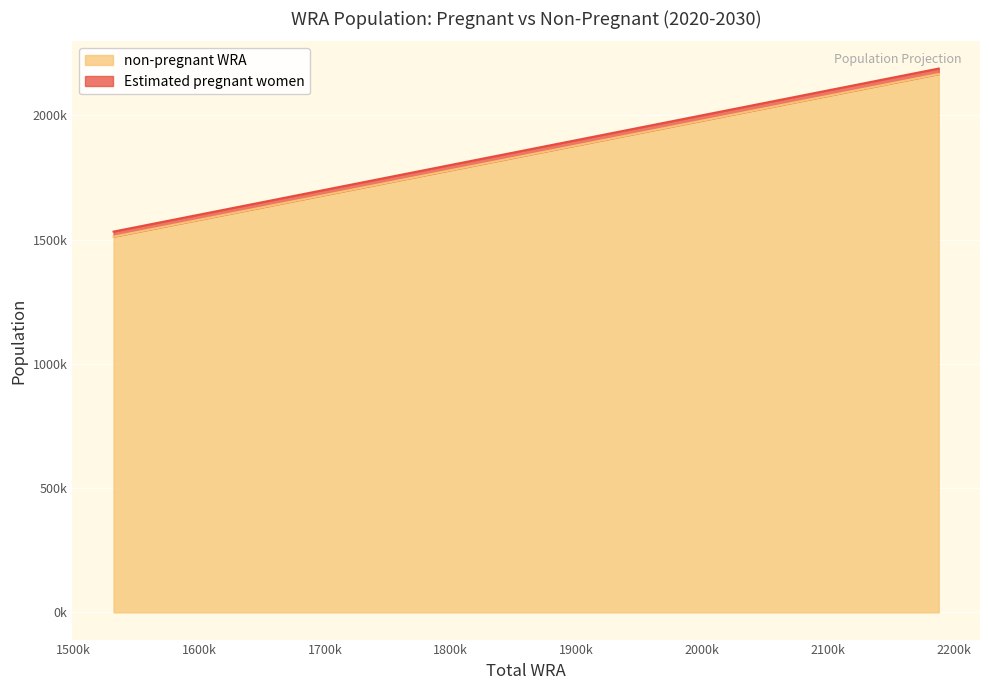

At which category is the sum across all series the highest?

2030